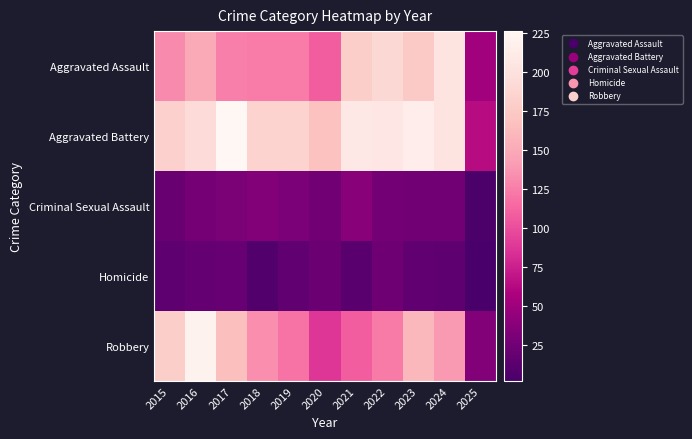

What is the greatest value displayed?

226